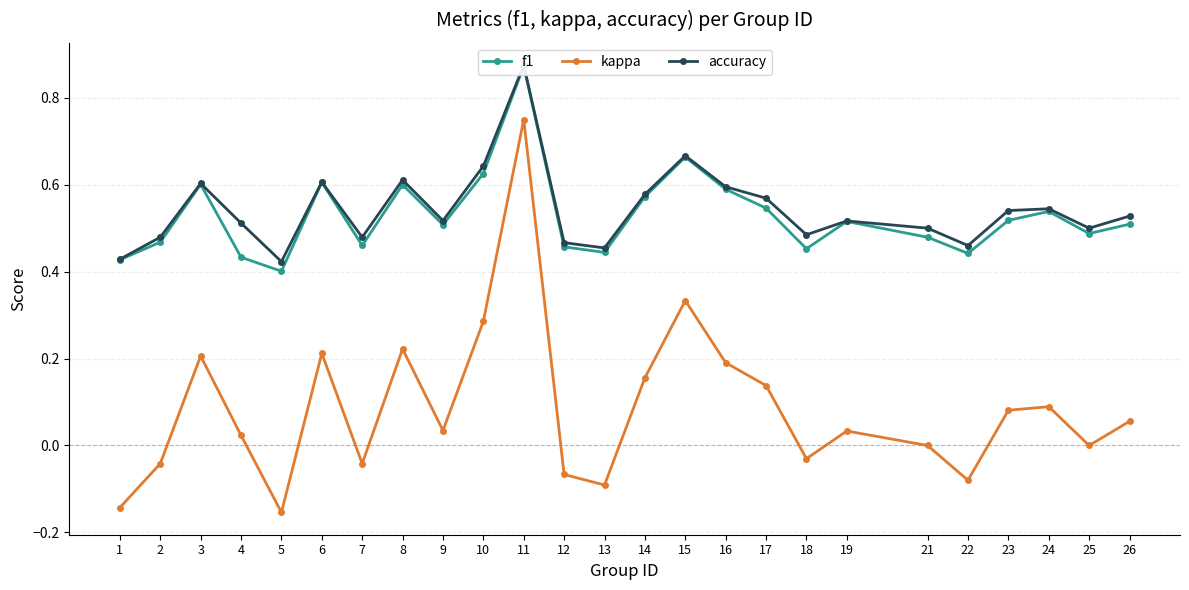

True or false: f1 and accuracy cross at least once.

False